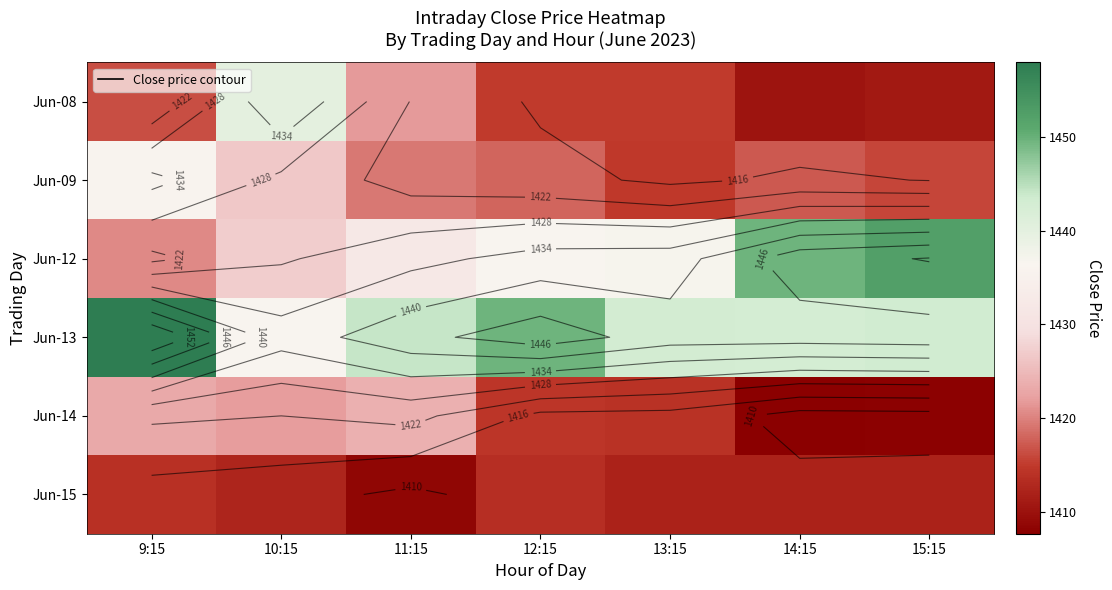

Count the number of categories in the chart.

7